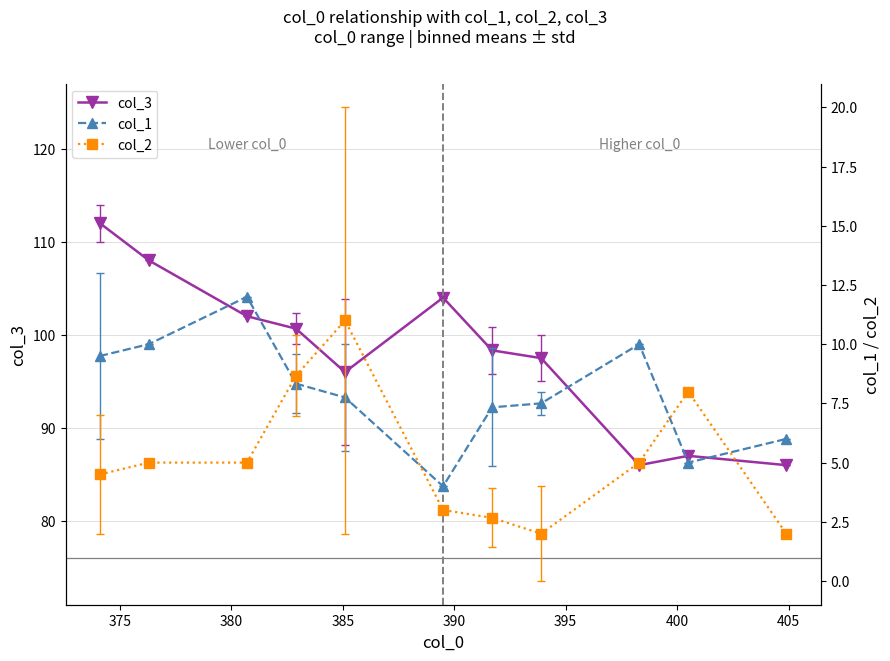

What is the value of the col_3 point at the 6th from the left?

104.0